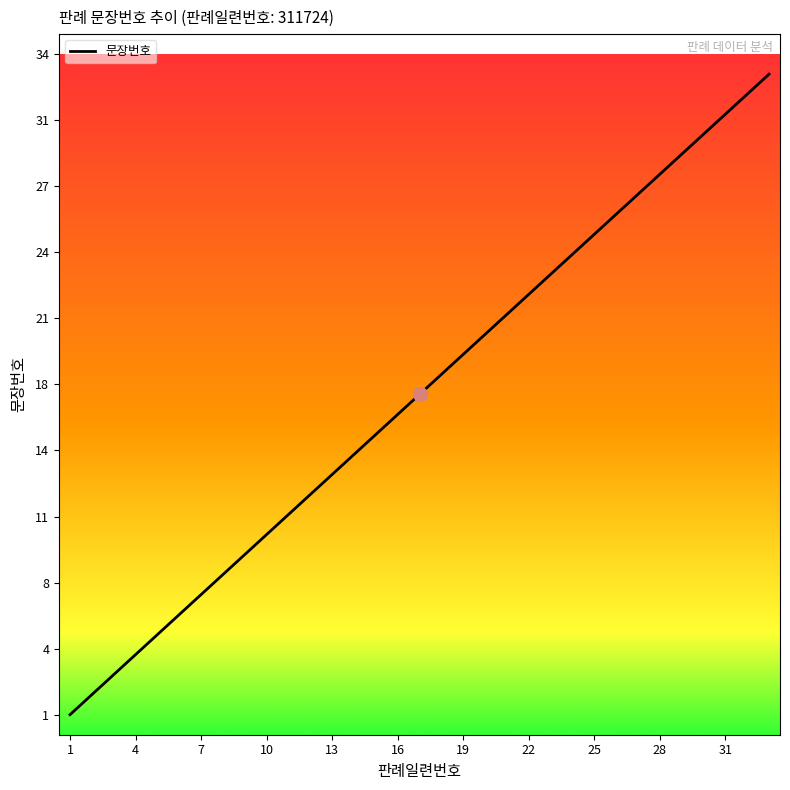

Does the chart have visible grid lines?

No